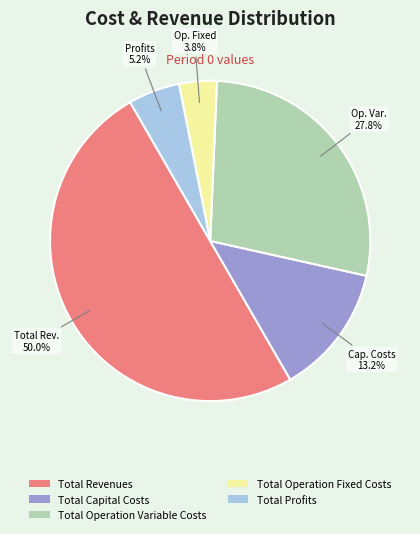

Approximately how many times larger is the value at Total Capital Costs compared to Total Revenues?

0.3